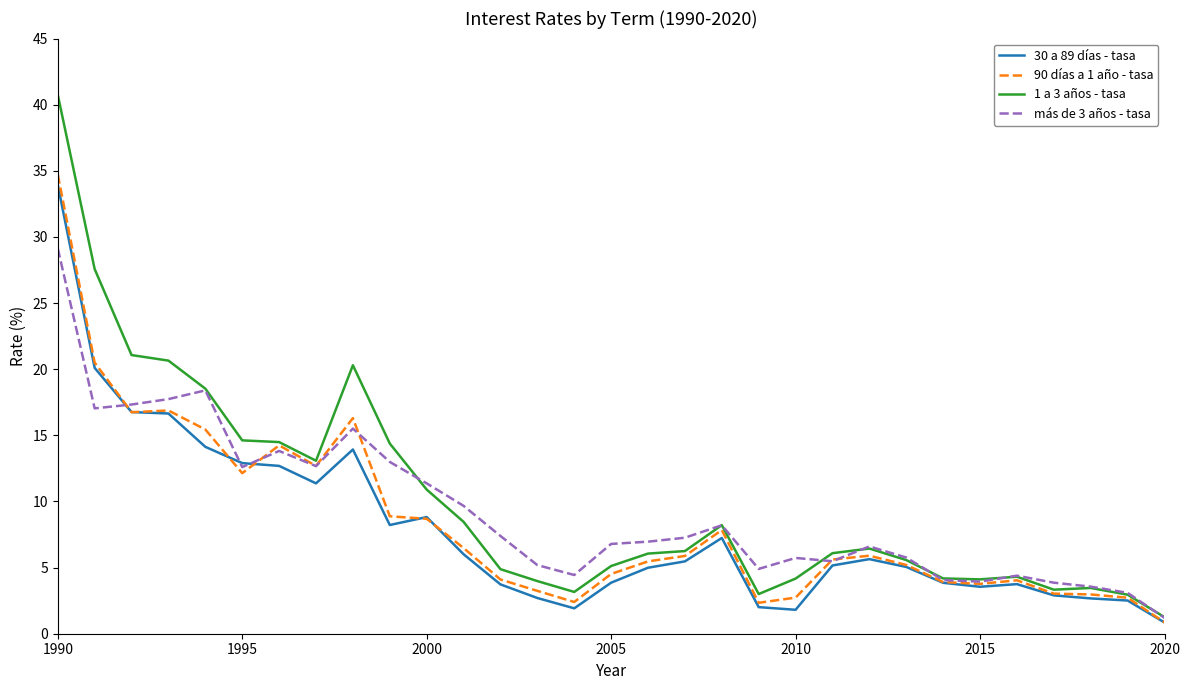

What is the maximum value shown in the chart?

40.8